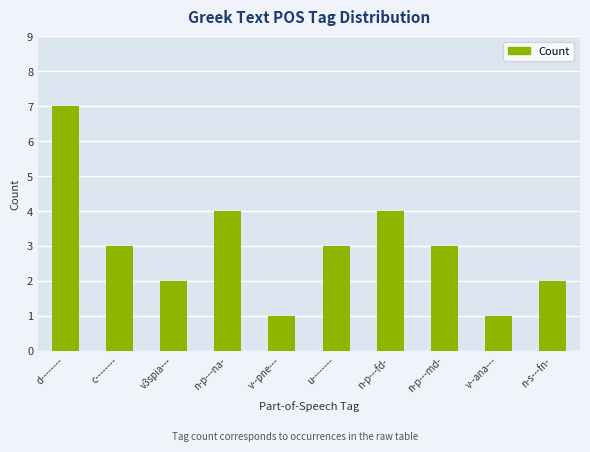

What is the change in value from n-p---fd- to n-p---md-?

-1